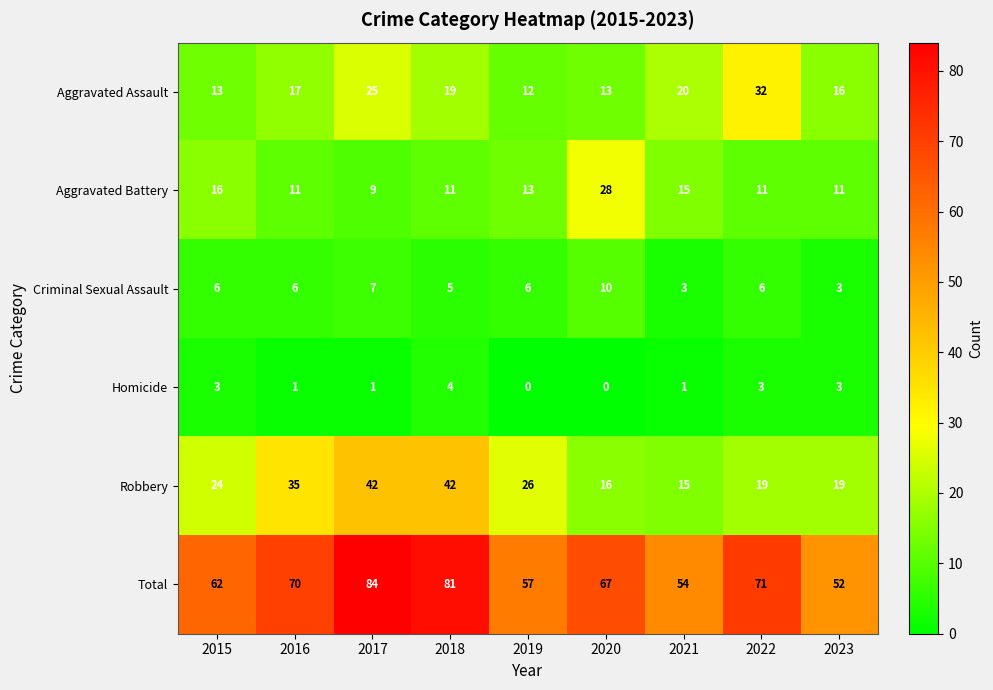

Which series changed the most between 2020 and 2022?

Aggravated Assault